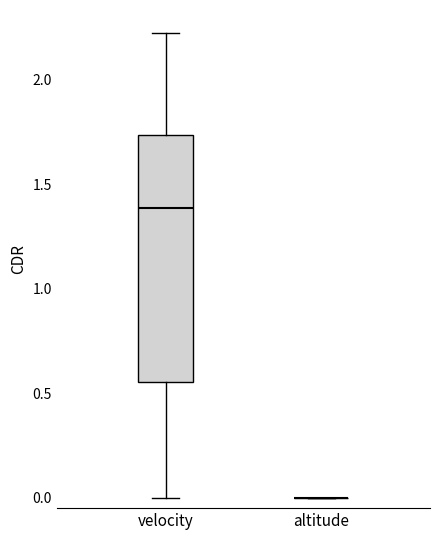

Reading left to right, transcribe this box plot: for each box, give where its median line is, the range the box spans, and where its two whiskers end, as read against the y-axis. The values are not printed on the chart, so give them approximately, as read against the axis.

velocity: median 1.40, box 0.55 to 1.75, whiskers 0.00 to 2.20
altitude: box collapsed to a line at 0.00, whiskers 0.00 to 0.00